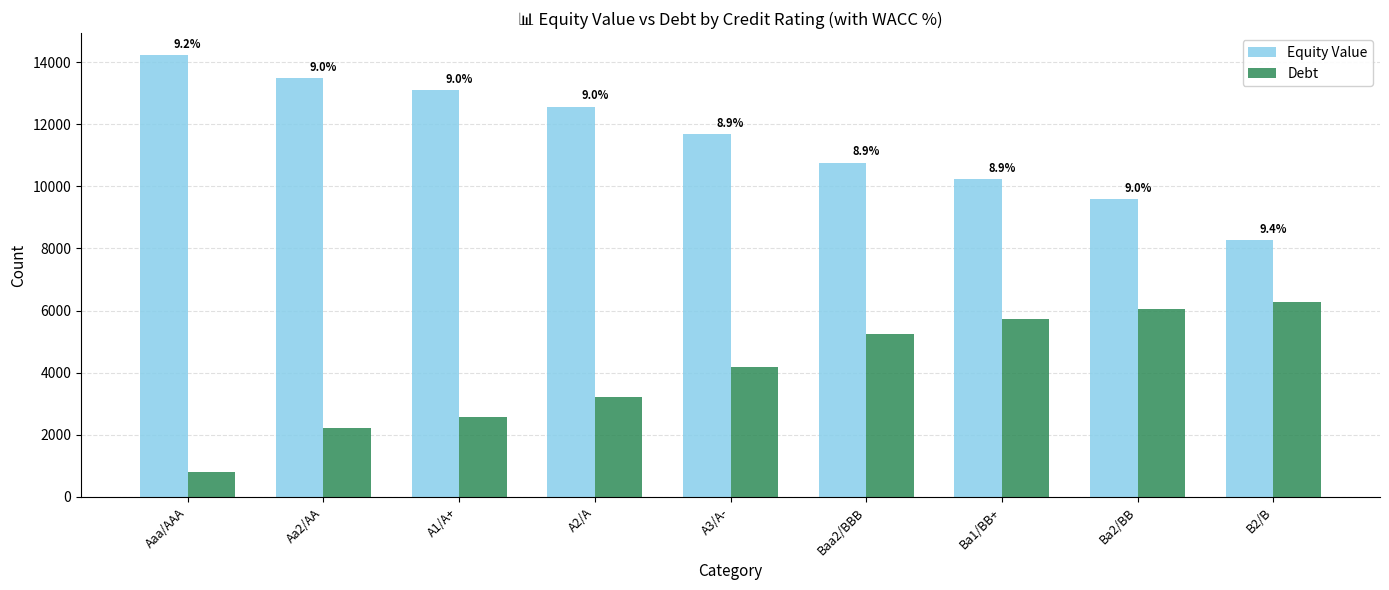

Between Ba2/BB and Aaa/AAA, which is larger?

Aaa/AAA